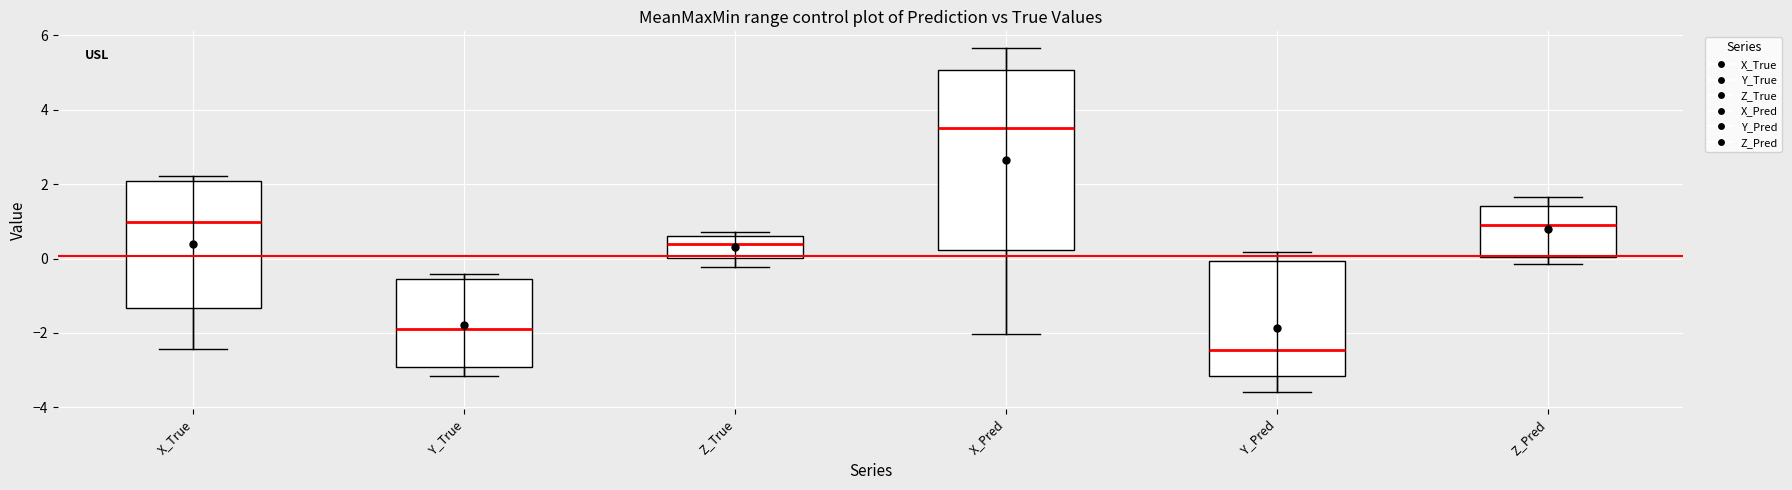

Reading left to right, read every box against the y-axis: the position of its median line, the range the box covers, and the ends of its whiskers. The values are not printed on the chart, so give them approximately, as read against the axis.

X_True: median 1.0, box -1.4 to 2.0, whiskers -2.4 to 2.2
Y_True: median -2.0, box -3.0 to -0.6, whiskers -3.2 to -0.4
Z_True: median 0.4, box 0.0 to 0.6, whiskers -0.2 to 0.8
X_Pred: median 3.4, box 0.2 to 5.0, whiskers -2.0 to 5.6
Y_Pred: median -2.4, box -3.2 to 0.0, whiskers -3.6 to 0.2
Z_Pred: median 1.0, box 0.0 to 1.4, whiskers -0.2 to 1.6